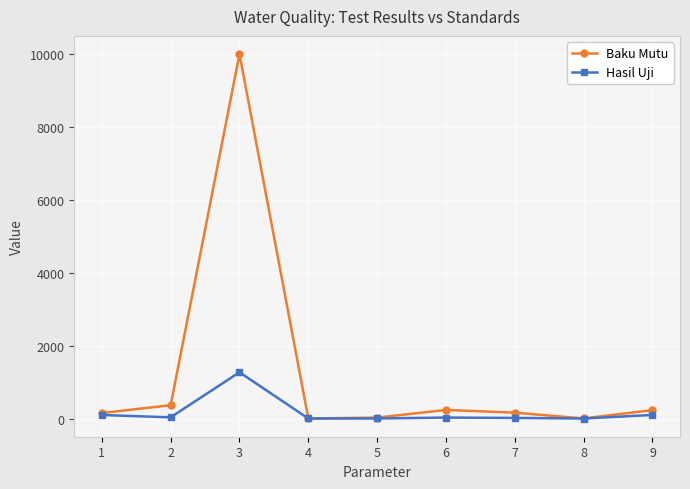

What is the difference between the maximum and second lowest values in the Hasil Uji series?

1268.9